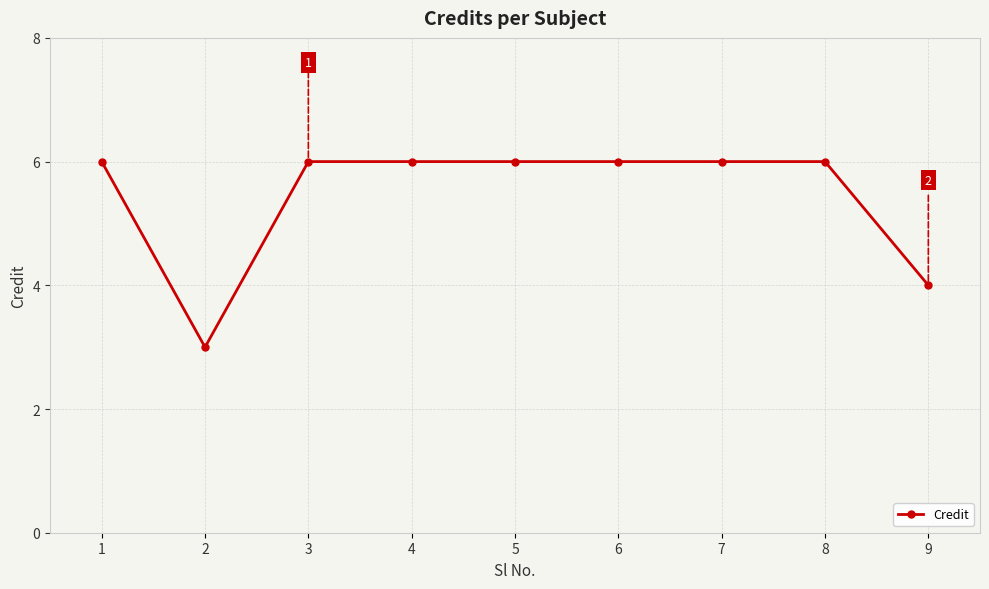

What is the value of the 4th point from the left?

6